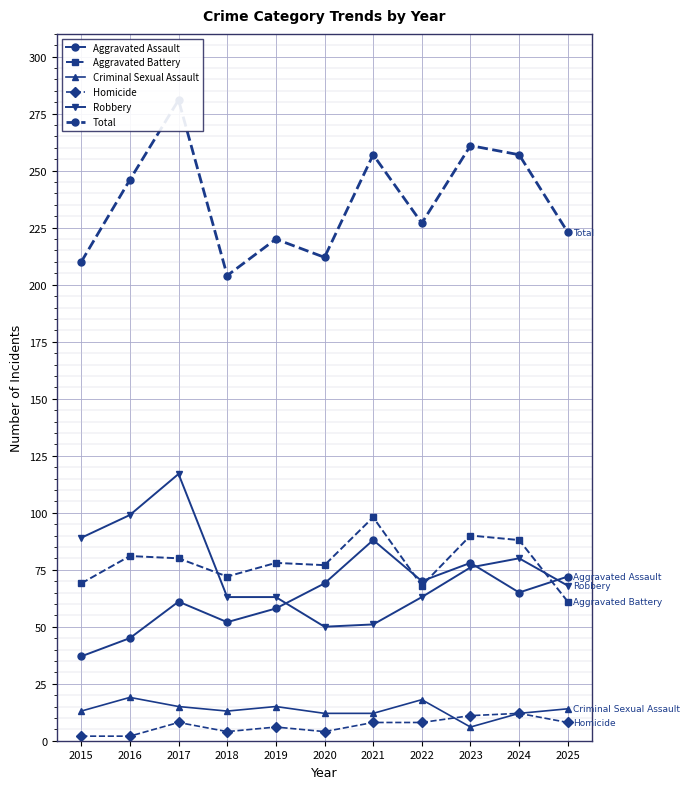

True or false: Total and Aggravated Assault intersect in this chart.

False